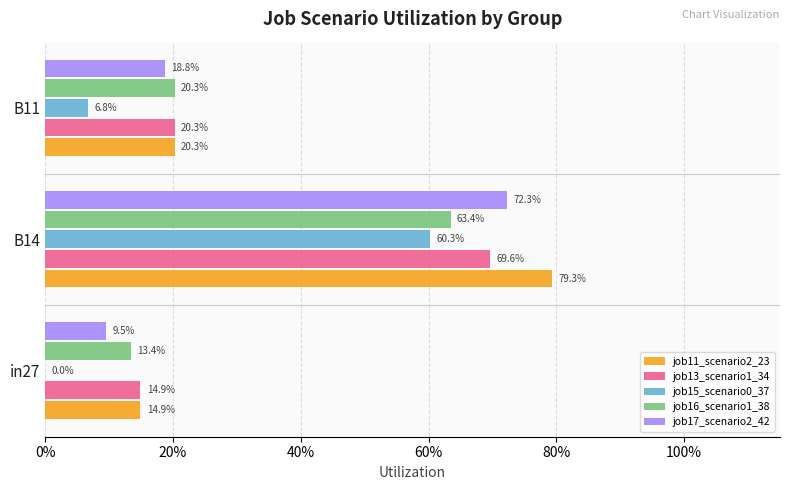

What are all the series names shown in the legend?

job11_scenario2_23, job13_scenario1_34, job15_scenario0_37, job16_scenario1_38, job17_scenario2_42